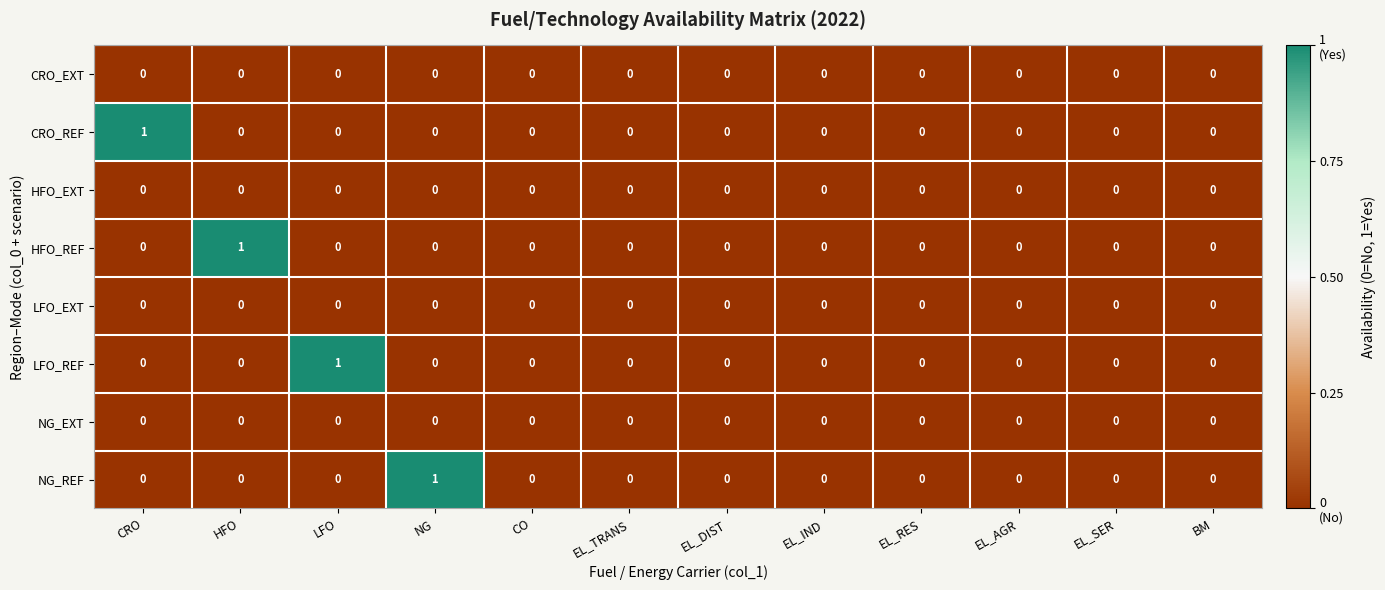

The value of NG_REF at HFO is 0. True or false?

True